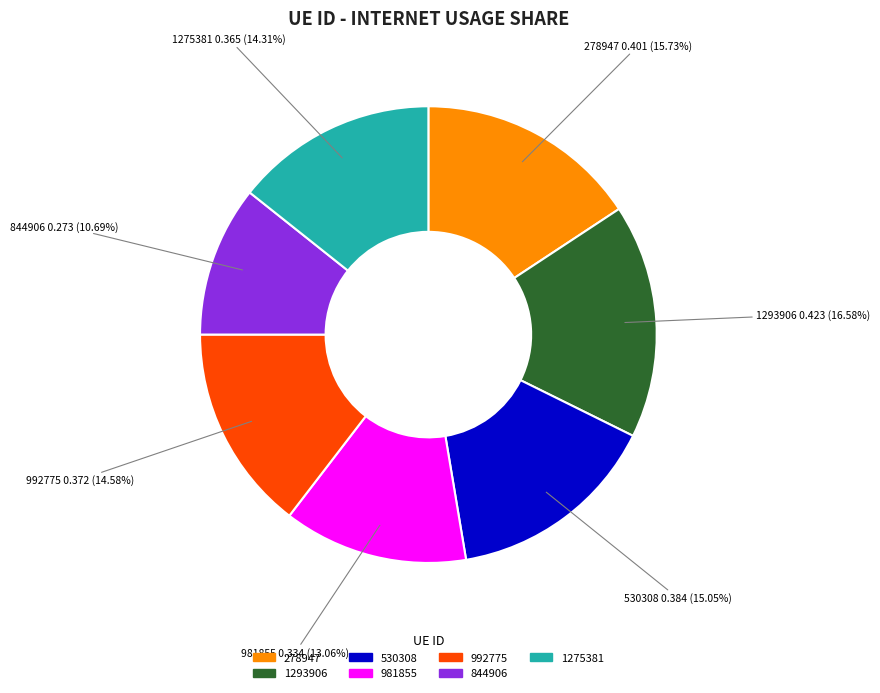

Is it true that 844906 is 1% of the pie?

False